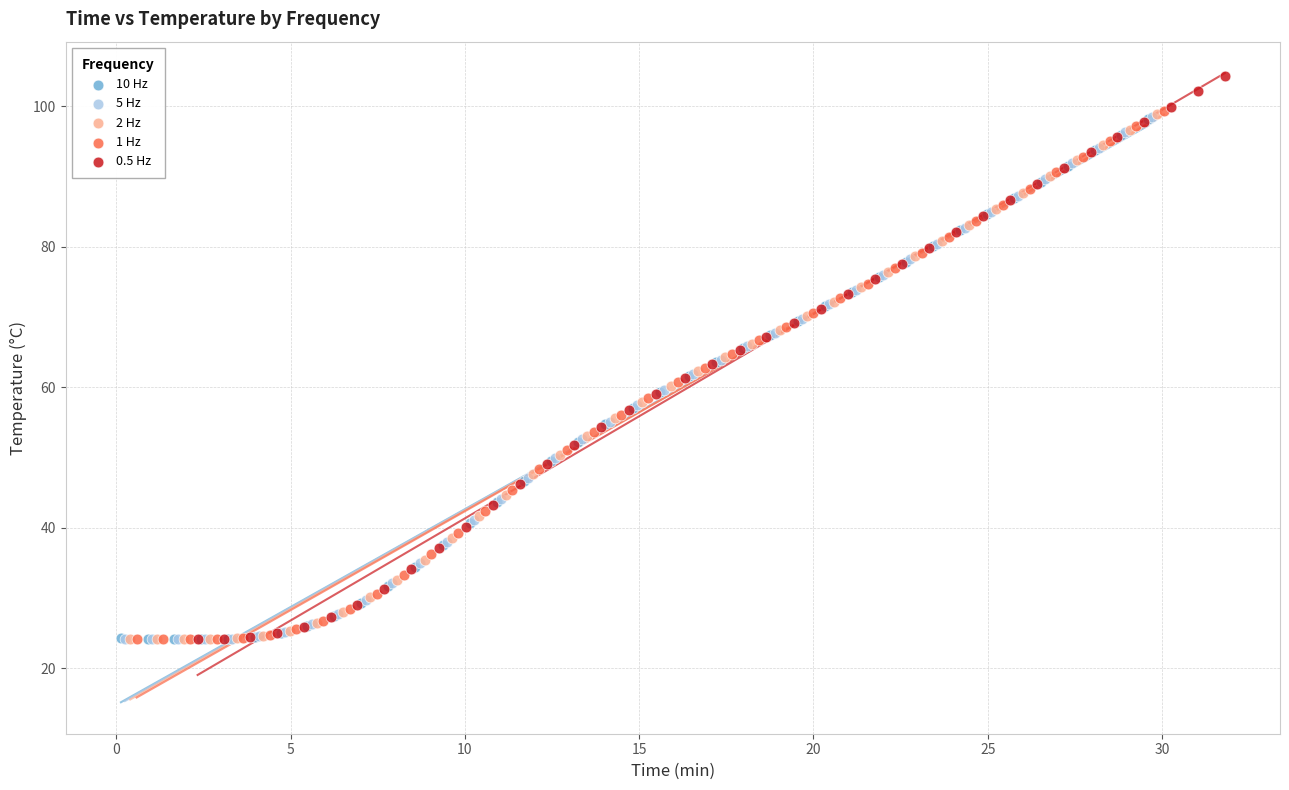

Which series reaches the maximum Y coordinate?

0.5 Hz